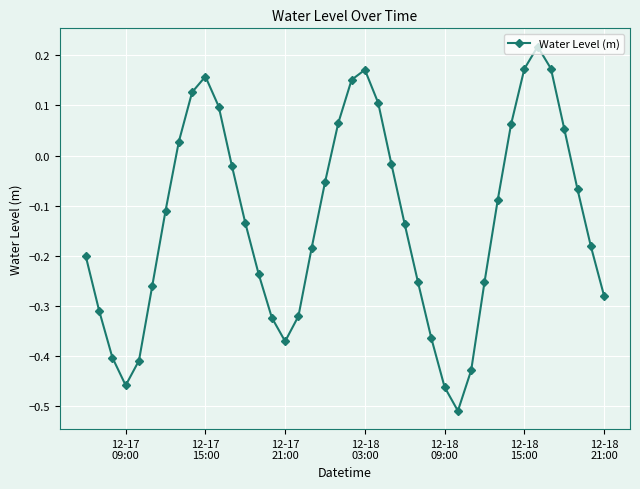

What is the difference between the maximum and minimum values?

0.7